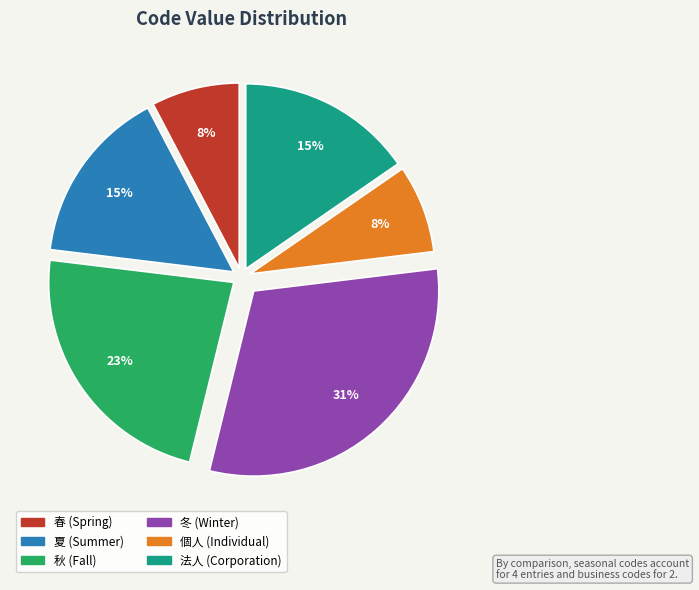

Which category has the biggest portion of the pie?

冬 (Winter)